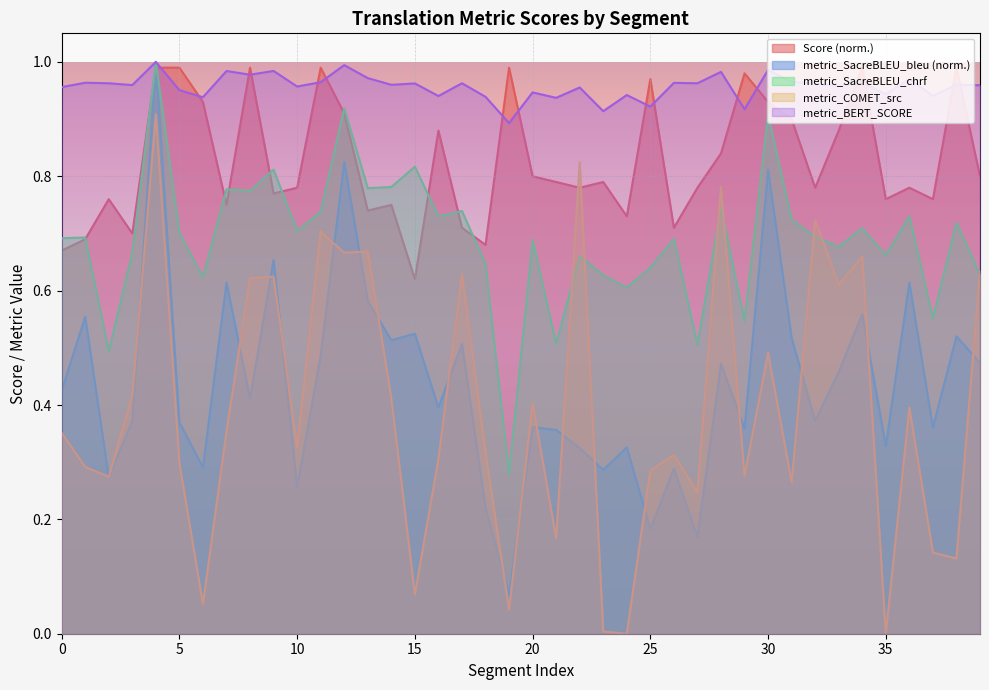

Reading left to right, transcribe all the data shown in this chart.

Score: 0=0.7	1=0.7	2=0.8	3=0.7	4=1.0	5=1.0	6=0.9	7=0.8	8=1.0	9=0.8	10=0.8	11=1.0	12=0.9	13=0.7	14=0.8	15=0.6	16=0.9	17=0.7	18=0.7	19=1.0	20=0.8	21=0.8	22=0.8	23=0.8	24=0.7	25=1.0	26=0.7	27=0.8	28=0.8	29=1.0	30=0.9	31=0.9	32=0.8	33=0.9	34=1.0	35=0.8	36=0.8	37=0.8	38=1.0	39=0.8
metric_SacreBLEU_bleu: 0=0.4	1=0.6	2=0.3	3=0.4	4=1.0	5=0.4	6=0.3	7=0.6	8=0.4	9=0.7	10=0.3	11=0.5	12=0.8	13=0.6	14=0.5	15=0.5	16=0.4	17=0.5	18=0.2	19=0.1	20=0.4	21=0.4	22=0.3	23=0.3	24=0.3	25=0.2	26=0.3	27=0.2	28=0.5	29=0.4	30=0.8	31=0.5	32=0.4	33=0.5	34=0.6	35=0.3	36=0.6	37=0.4	38=0.5	39=0.5
metric_SacreBLEU_chrf: 0=0.7	1=0.7	2=0.5	3=0.7	4=1.0	5=0.7	6=0.6	7=0.8	8=0.8	9=0.8	10=0.7	11=0.7	12=0.9	13=0.8	14=0.8	15=0.8	16=0.7	17=0.7	18=0.6	19=0.3	20=0.7	21=0.5	22=0.7	23=0.6	24=0.6	25=0.6	26=0.7	27=0.5	28=0.7	29=0.5	30=0.9	31=0.7	32=0.7	33=0.7	34=0.7	35=0.7	36=0.7	37=0.6	38=0.7	39=0.6
metric_COMET_src: 0=0.4	1=0.3	2=0.3	3=0.4	4=0.9	5=0.3	6=0.1	7=0.4	8=0.6	9=0.6	10=0.3	11=0.7	12=0.7	13=0.7	14=0.4	15=0.1	16=0.3	17=0.6	18=0.3	19=0.0	20=0.4	21=0.2	22=0.8	23=0.0	24=0.0	25=0.3	26=0.3	27=0.2	28=0.8	29=0.3	30=0.5	31=0.3	32=0.7	33=0.6	34=0.7	35=0.0	36=0.4	37=0.1	38=0.1	39=0.6
metric_BERT_SCORE: 0=1.0	1=1.0	2=1.0	3=1.0	4=1.0	5=1.0	6=0.9	7=1.0	8=1.0	9=1.0	10=1.0	11=1.0	12=1.0	13=1.0	14=1.0	15=1.0	16=0.9	17=1.0	18=0.9	19=0.9	20=0.9	21=0.9	22=1.0	23=0.9	24=0.9	25=0.9	26=1.0	27=1.0	28=1.0	29=0.9	30=1.0	31=1.0	32=1.0	33=1.0	34=1.0	35=0.9	36=1.0	37=0.9	38=1.0	39=1.0